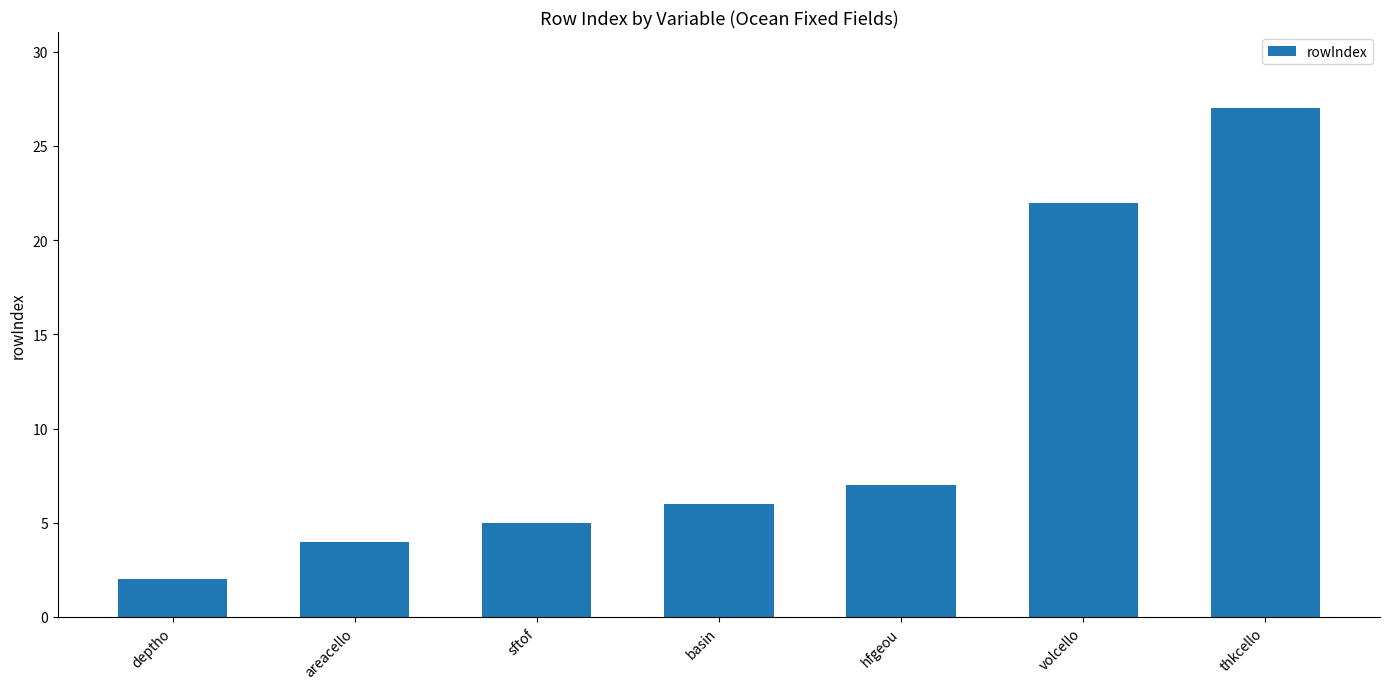

Count the number of categories in the chart.

7